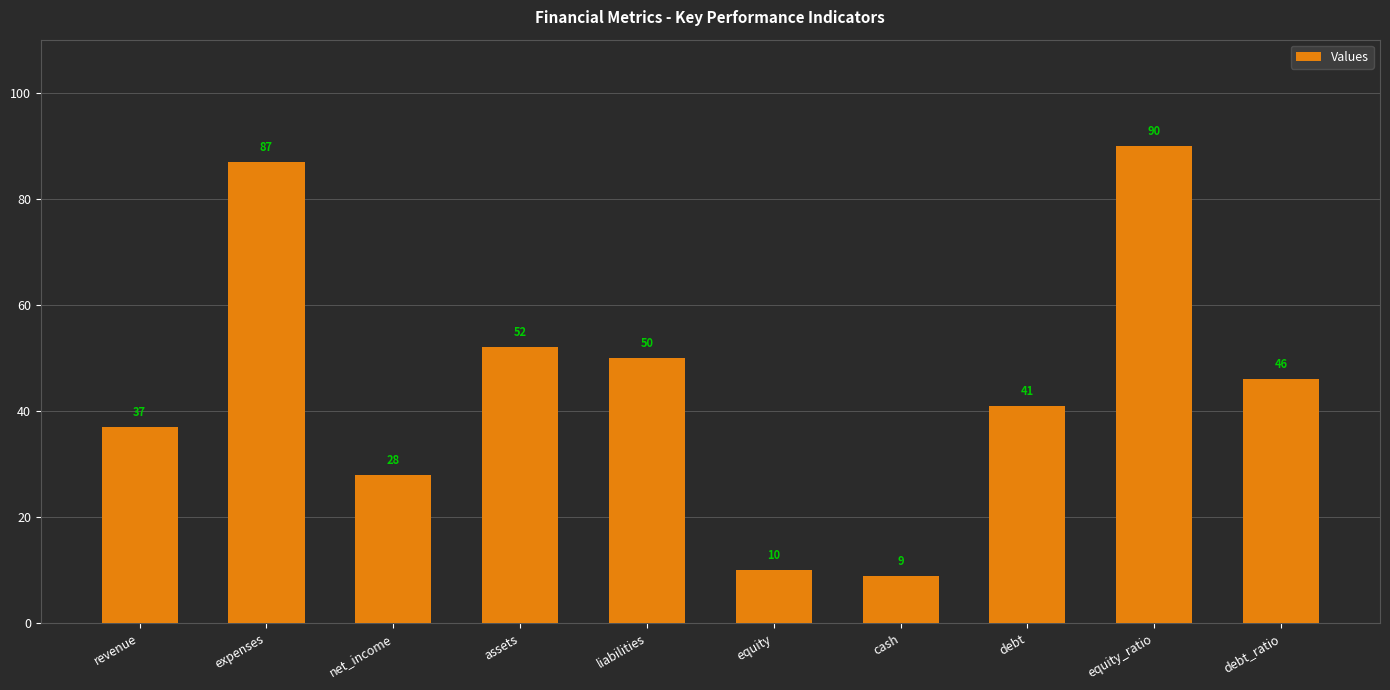

The value at expenses is 56. True or false?

False